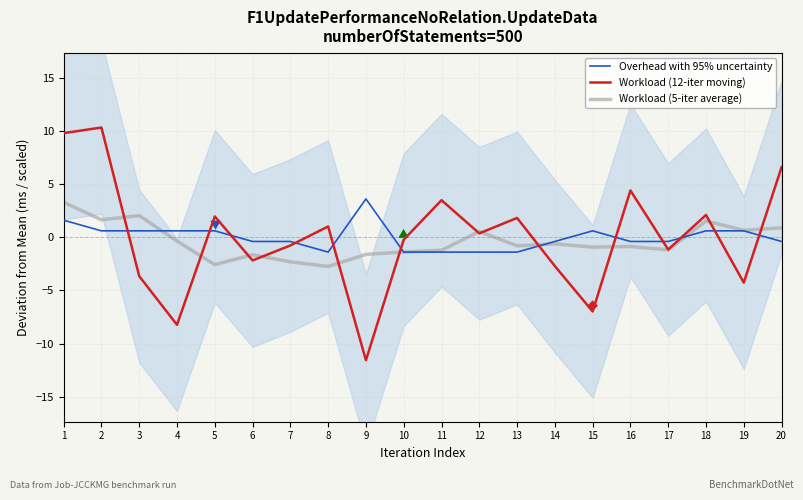

The Workload (12-iter moving) series shows -2.7 at 14. True or false?

True